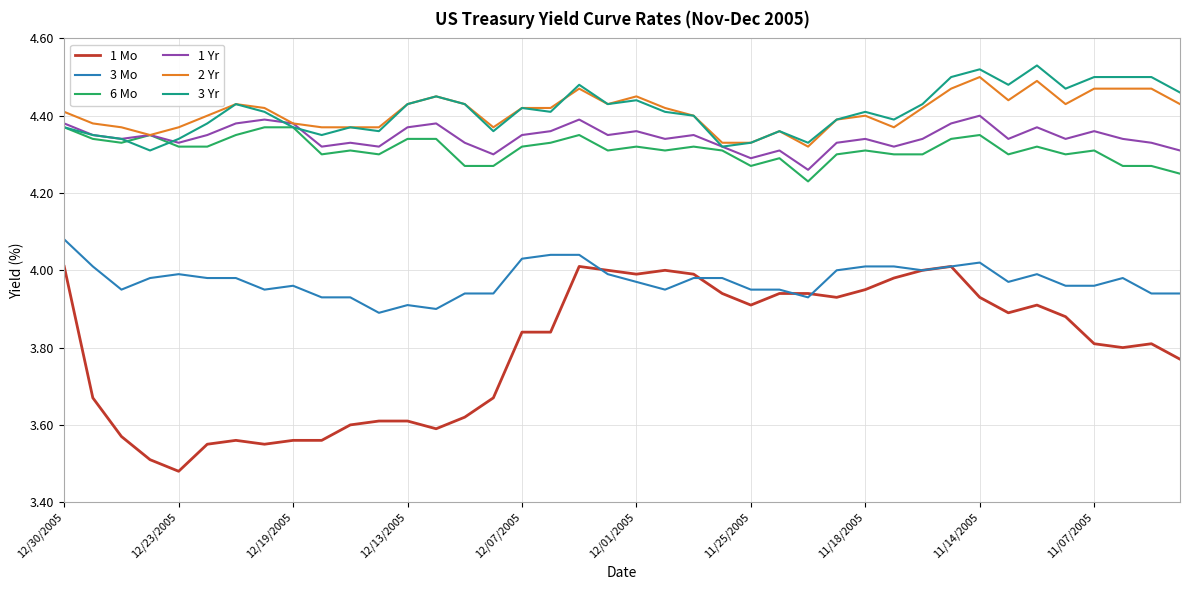

True or false: 3 Mo and 3 Yr cross at least once.

False